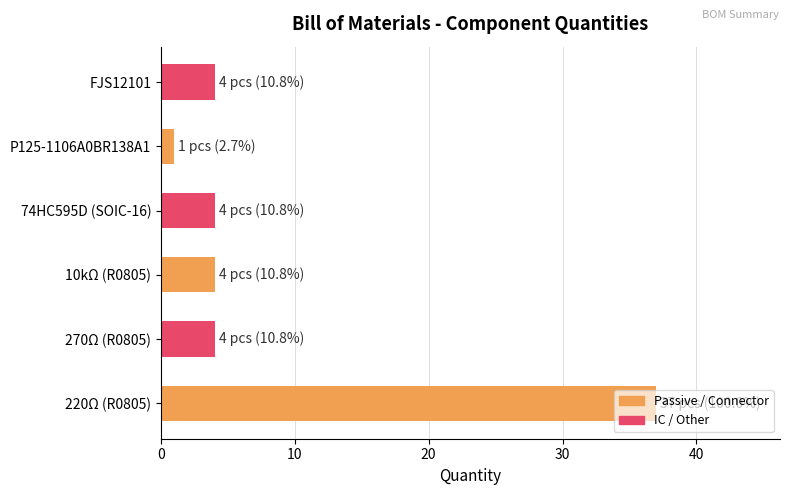

Approximately how many times larger is the value at 270Ω (R0805) compared to 74HC595D (SOIC-16)?

1.0